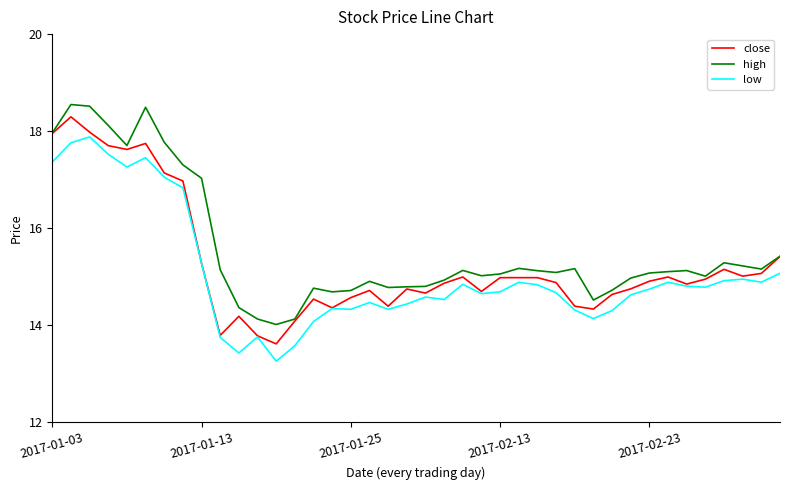

True or false: high and low cross at least once.

False